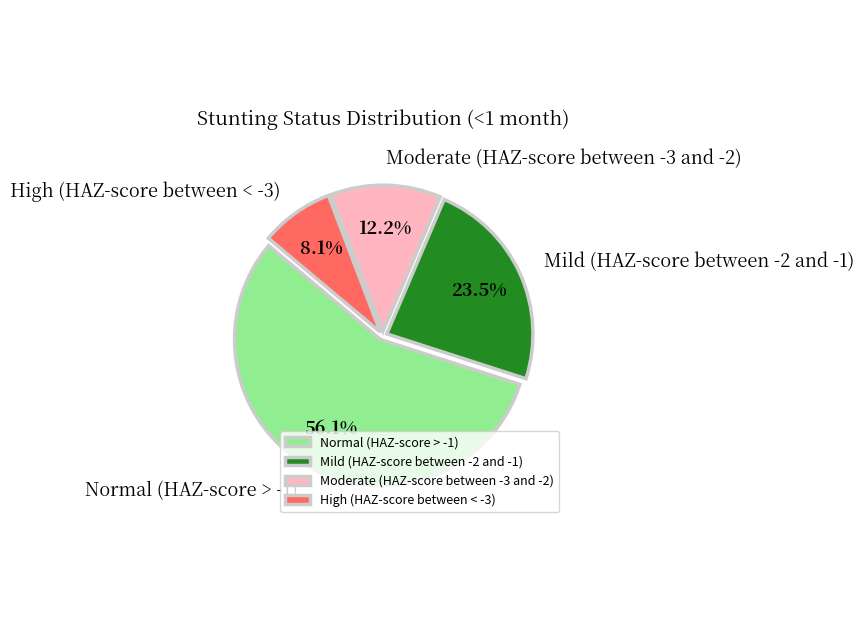

What percentage is the High (HAZ-score between < -3) slice, to the nearest percent?

8%